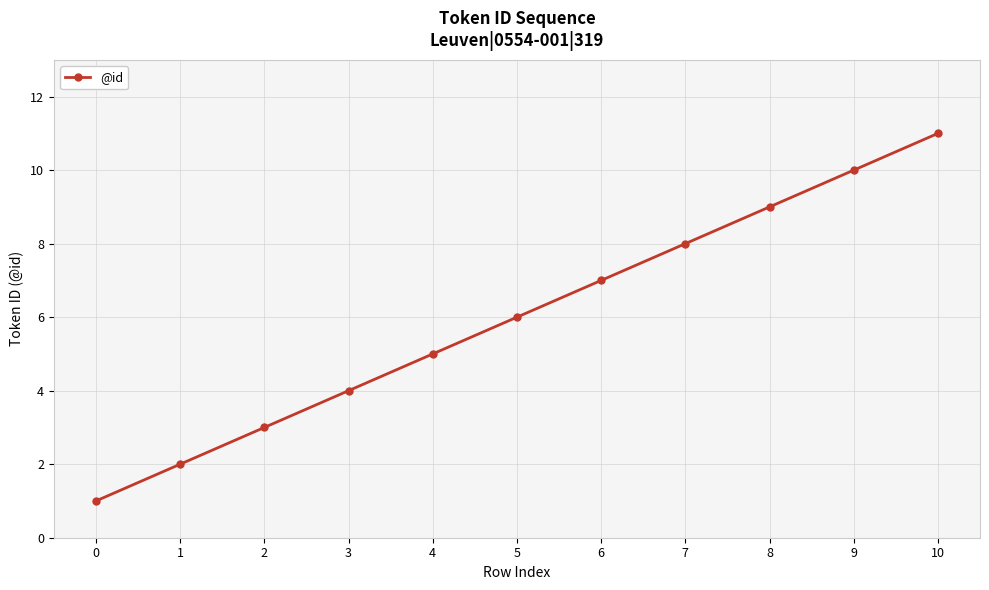

What is the value of the 7th point from the left?

7